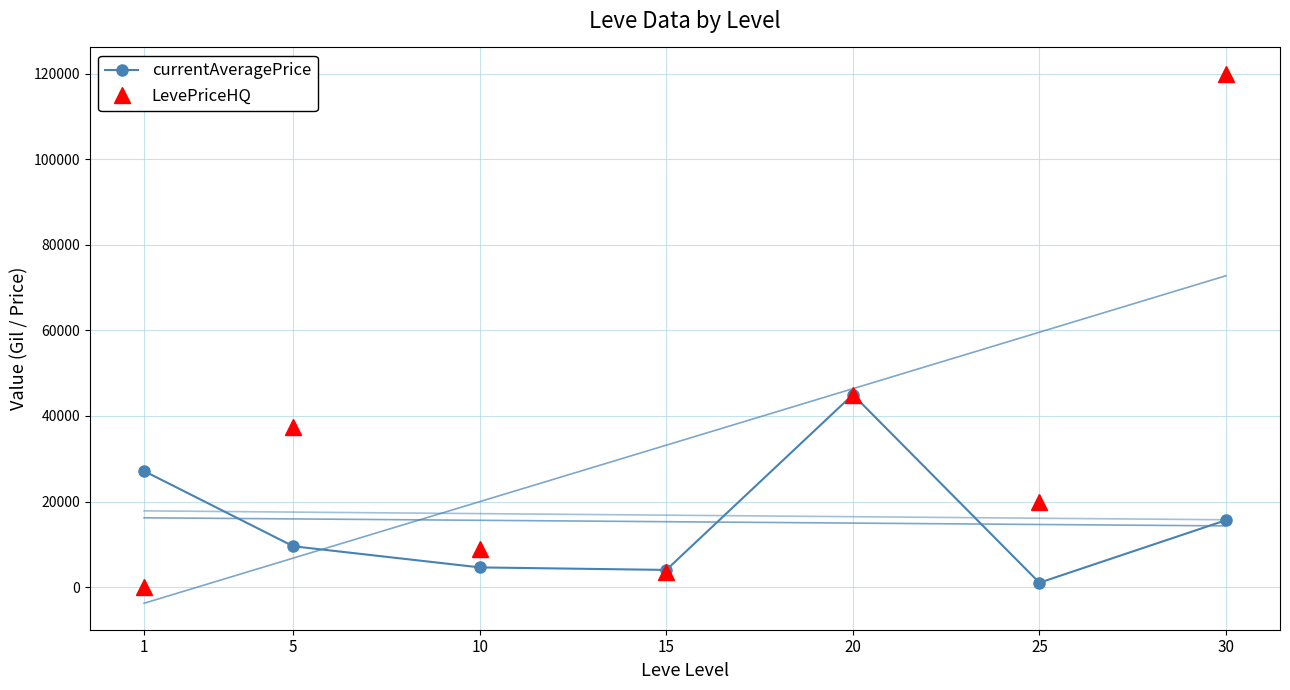

List the series in order of their peak value, highest first.

LevePriceHQ, currentAveragePrice